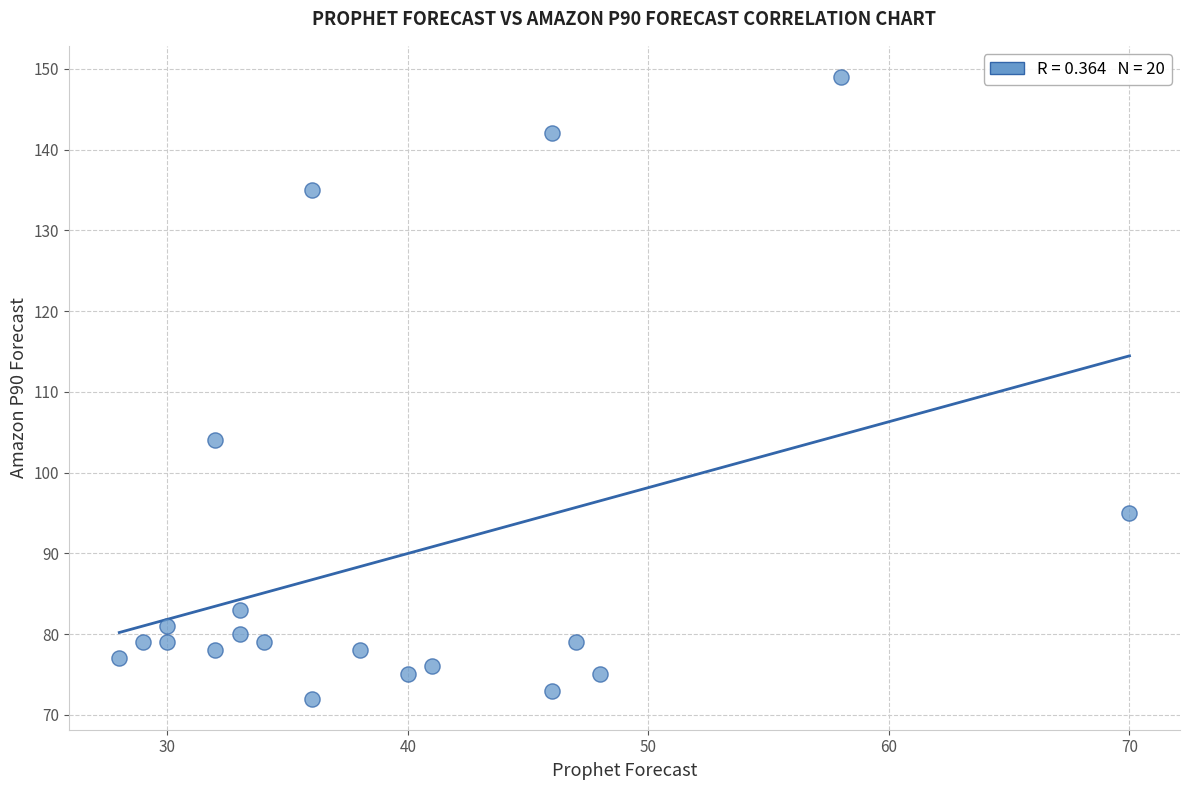

What is the range of Y values (max minus min)?

77